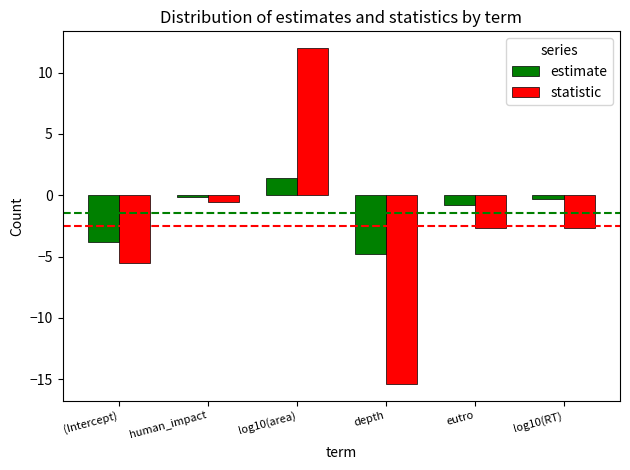

At which category is the sum across all series the highest?

log10(area)